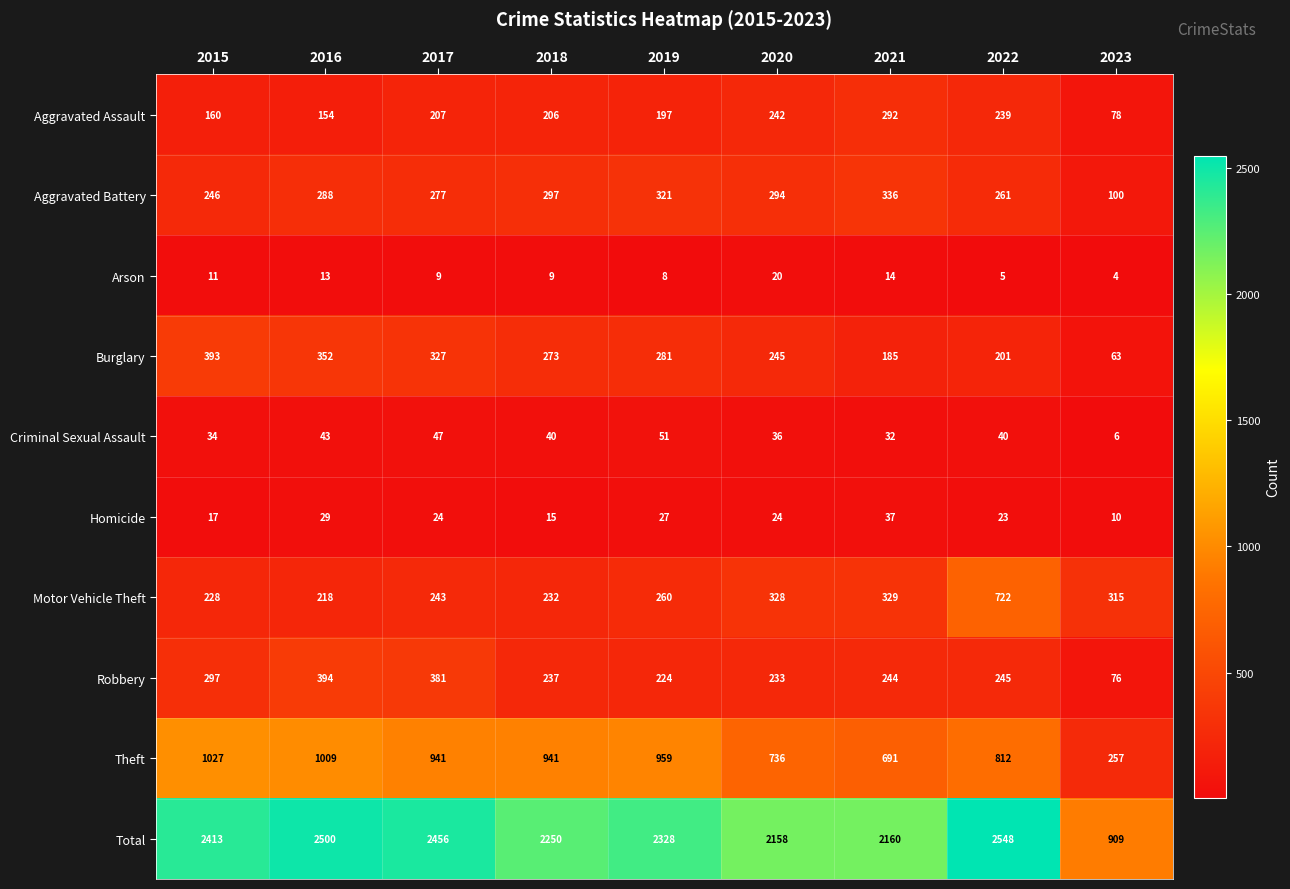

The value of Total at 2017 is 1113. True or false?

False